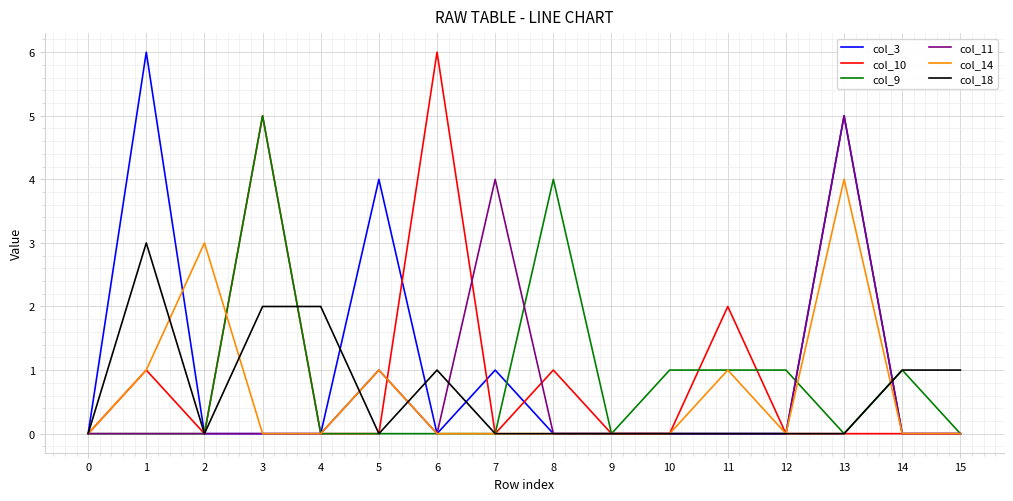

How many lines are shown in the chart?

6